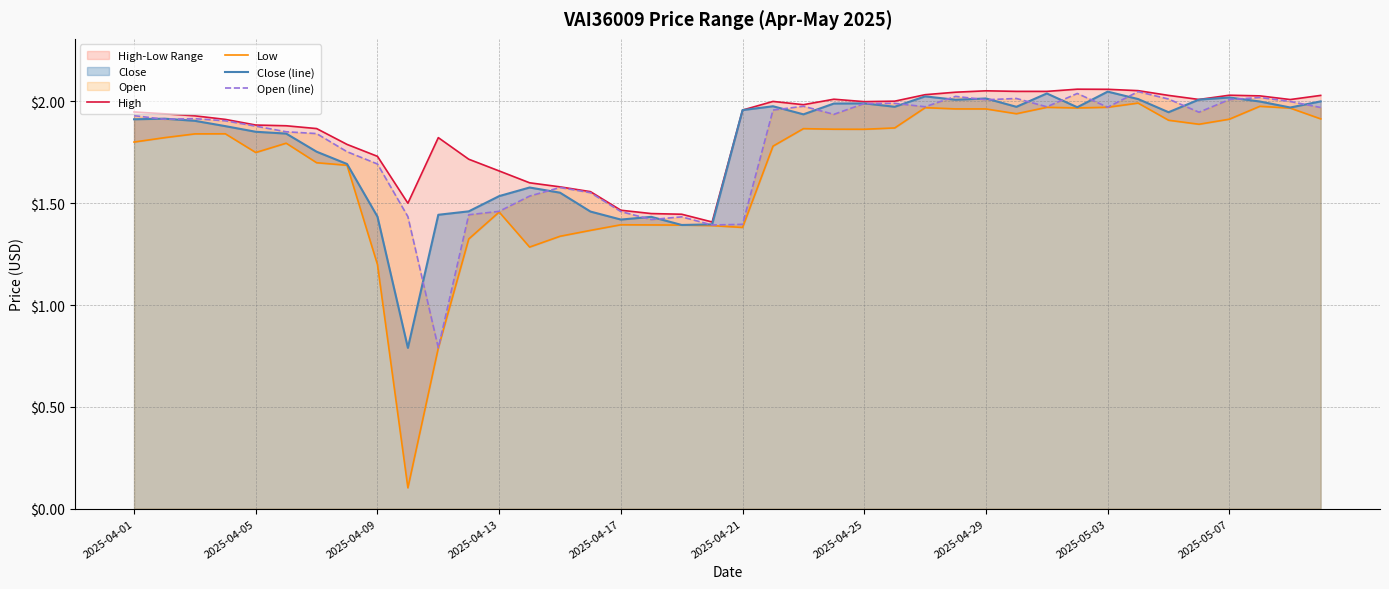

How many interior local peaks does the High series have?

6